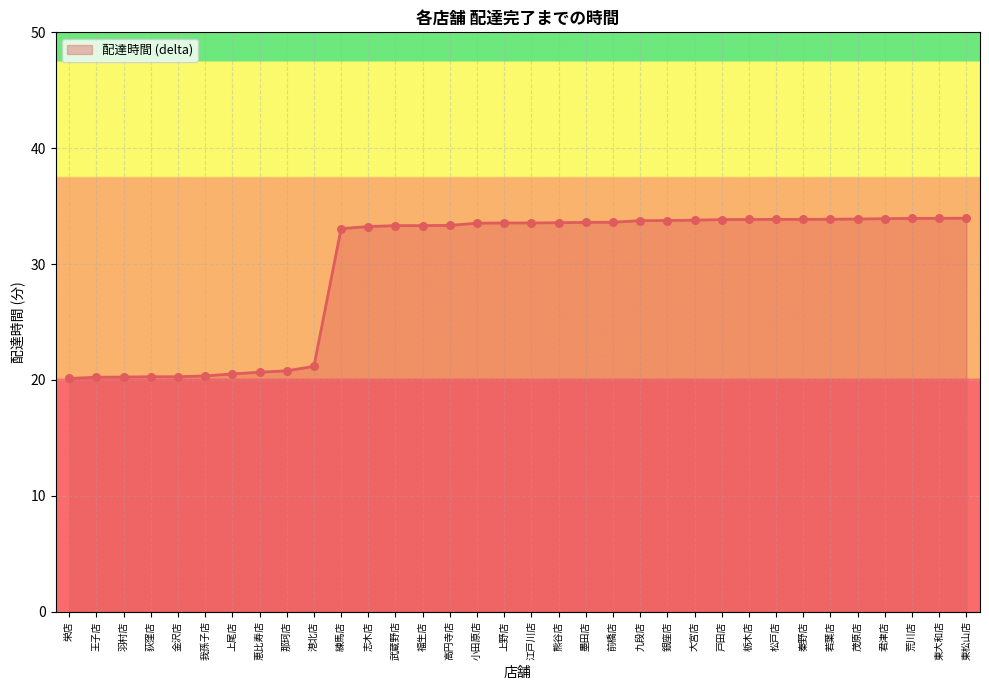

What is the change in value from 栄店 to 東松山店?

+13.8